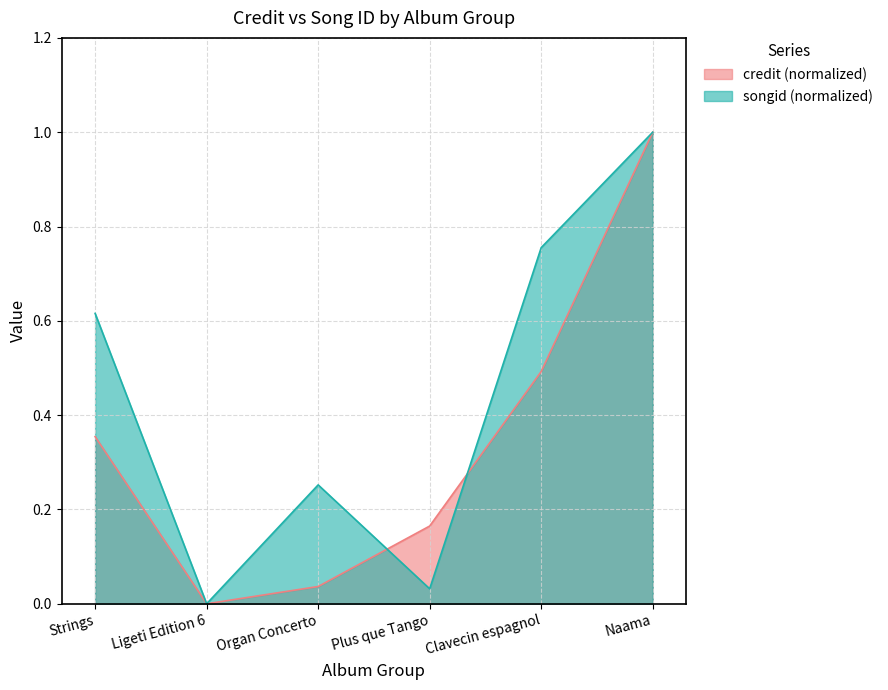

Between Organ Concerto and Naama, which is larger?

Naama